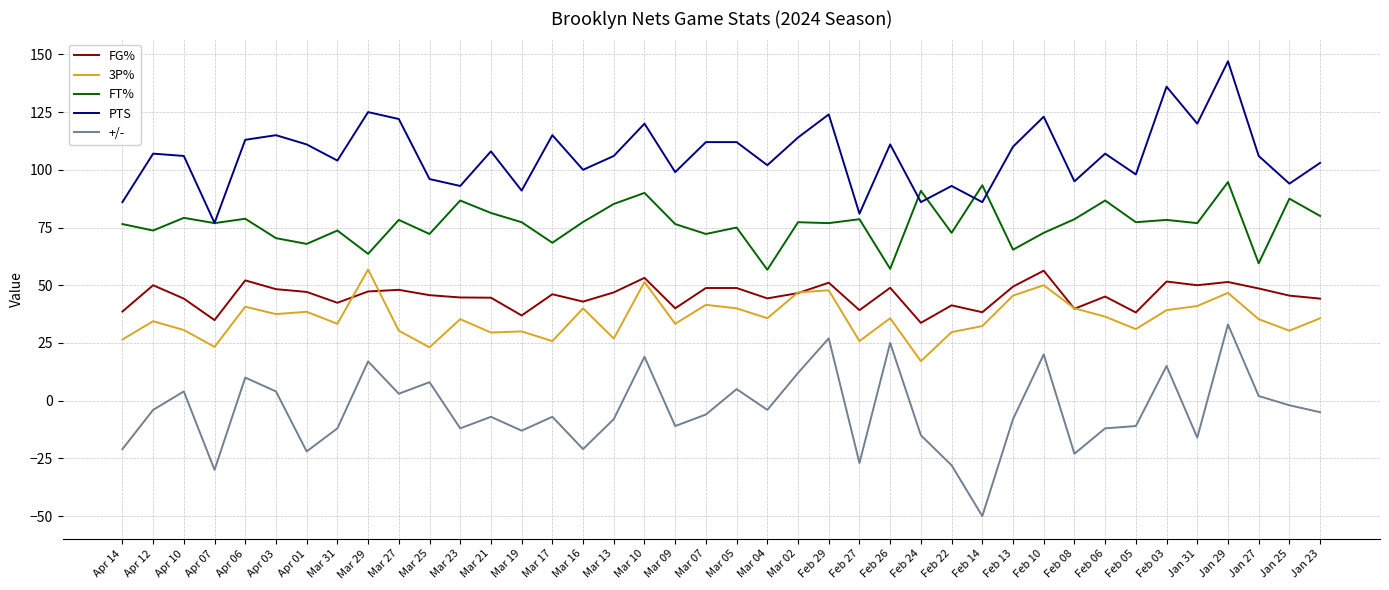

Count the number of categories in the chart.

40